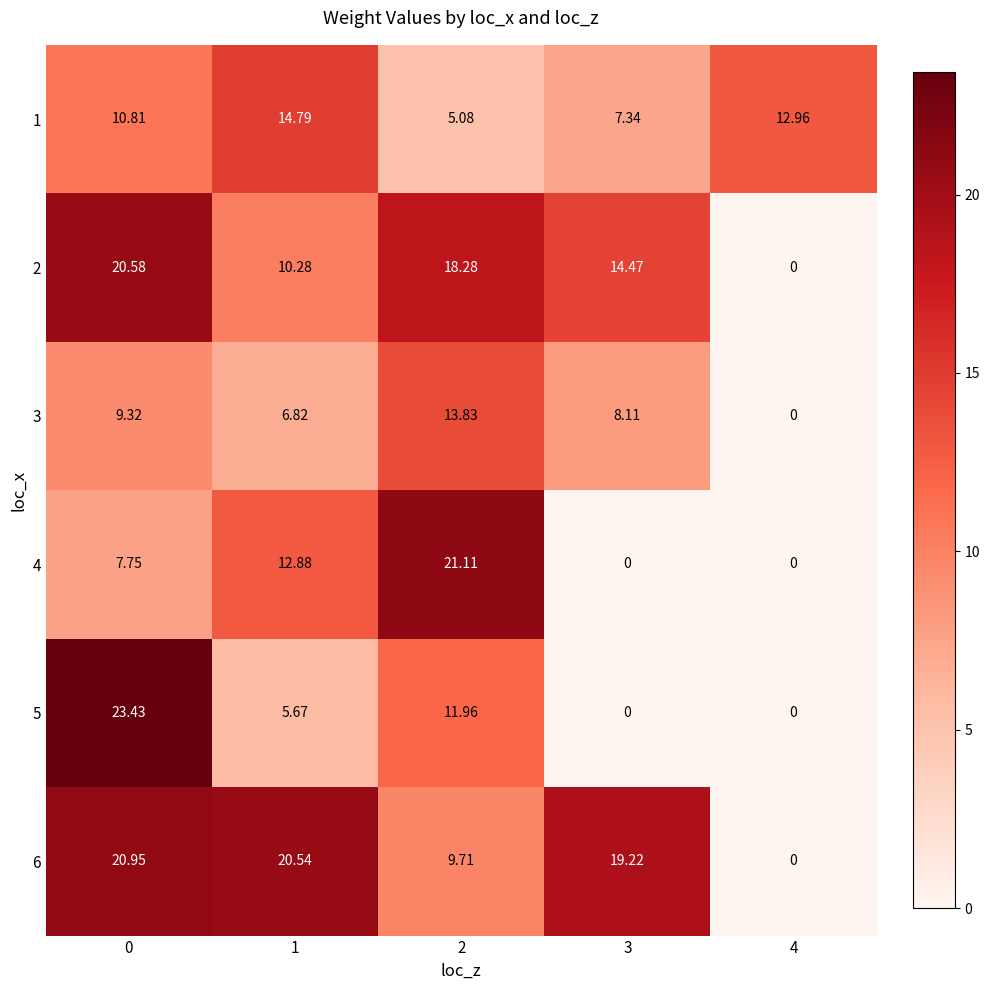

How many series are shown in this chart?

6